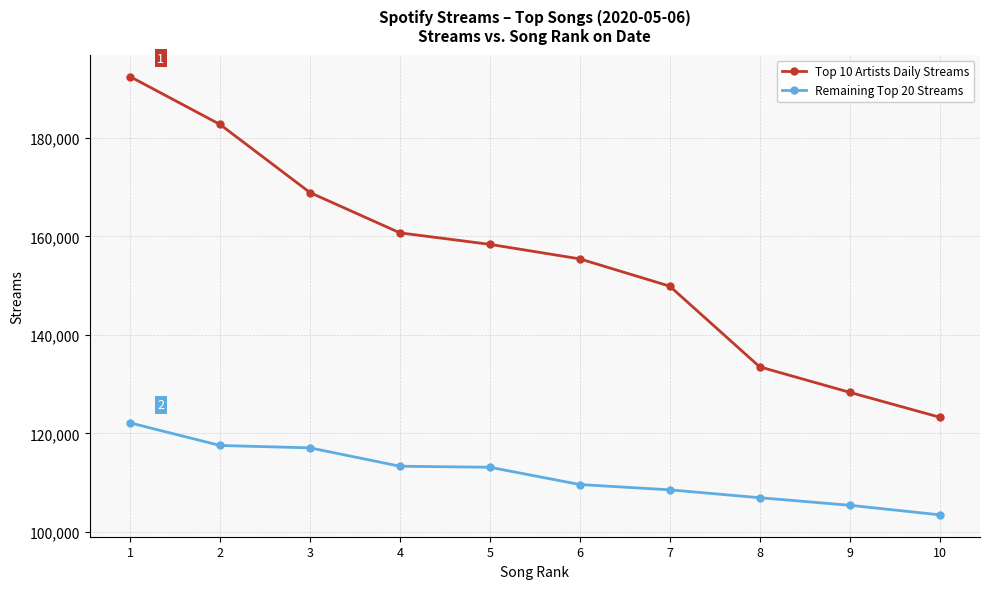

List the series in order of their peak value, lowest first.

Remaining Top 20 Streams, Top 10 Artists Daily Streams